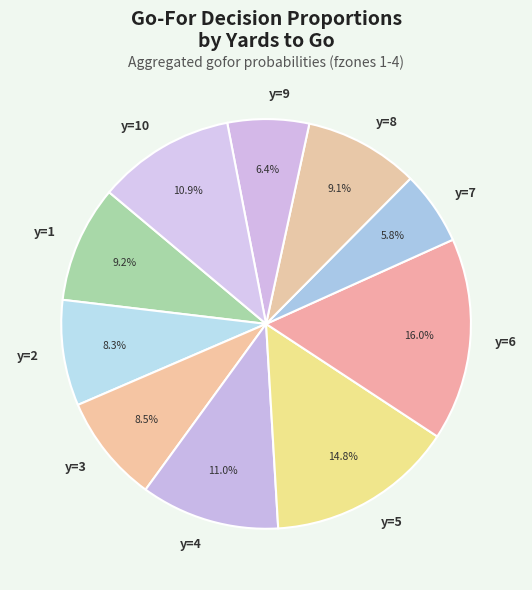

Between y=5 and y=8, which is larger?

y=5